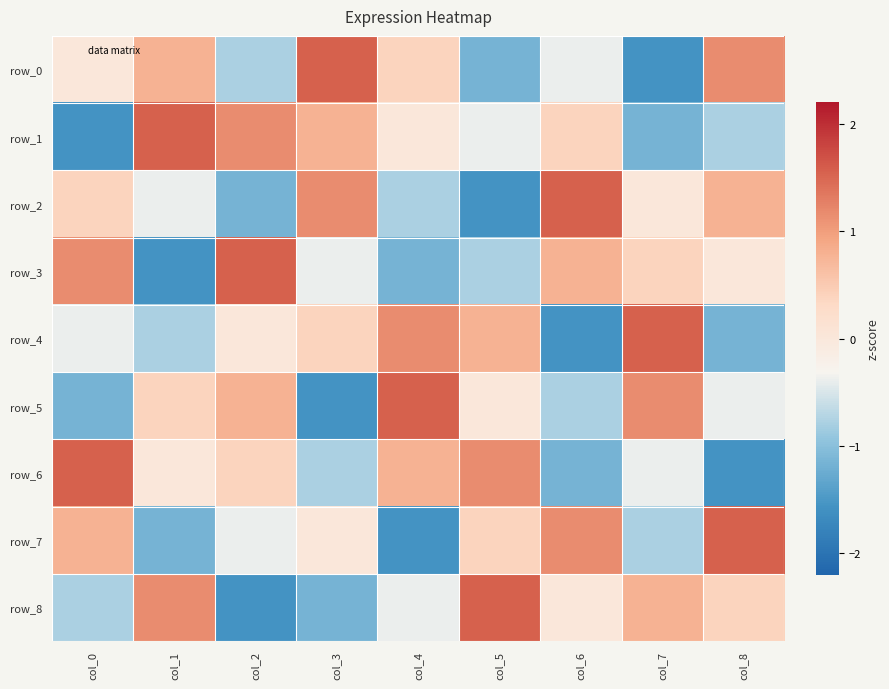

What is the difference between the row_6 values at col_8 and col_0?

3.1